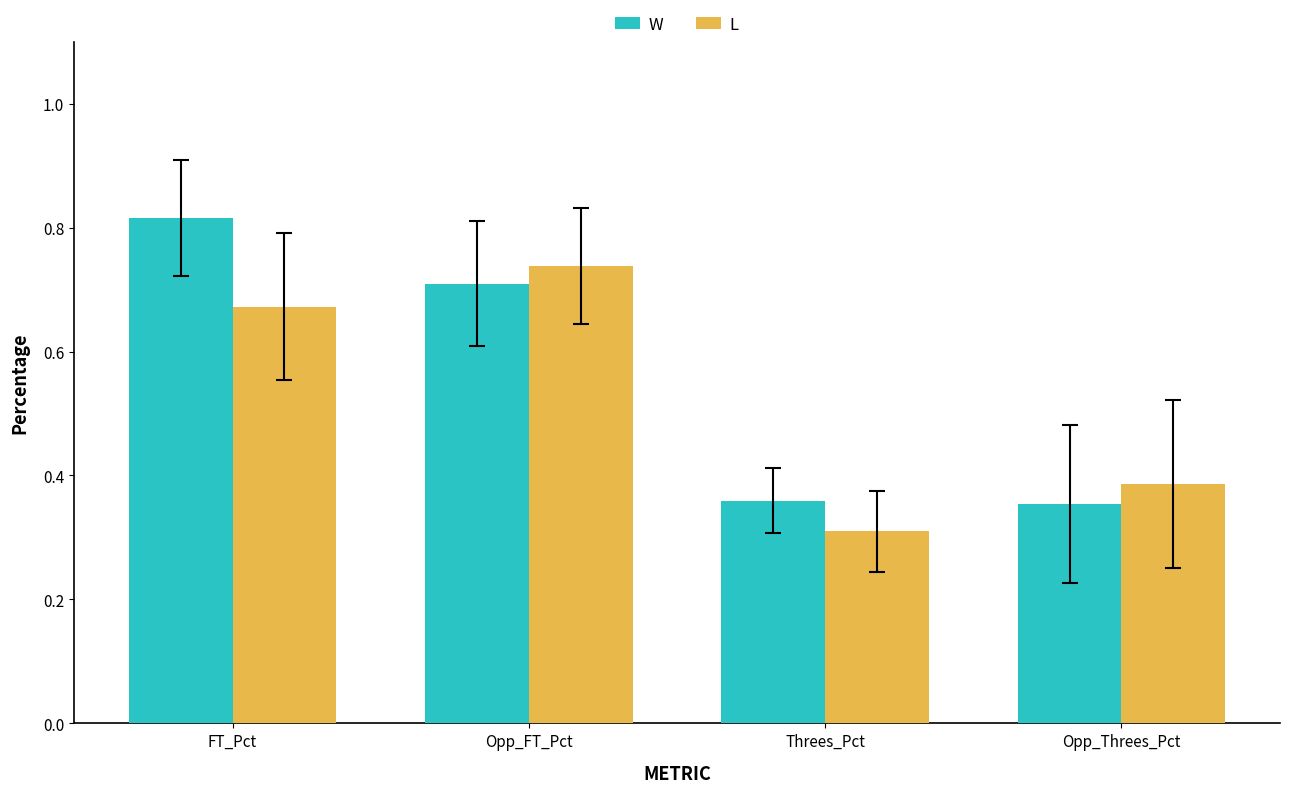

Is the value of W at Opp_Threes_Pct greater than the value of L at FT_Pct?

No